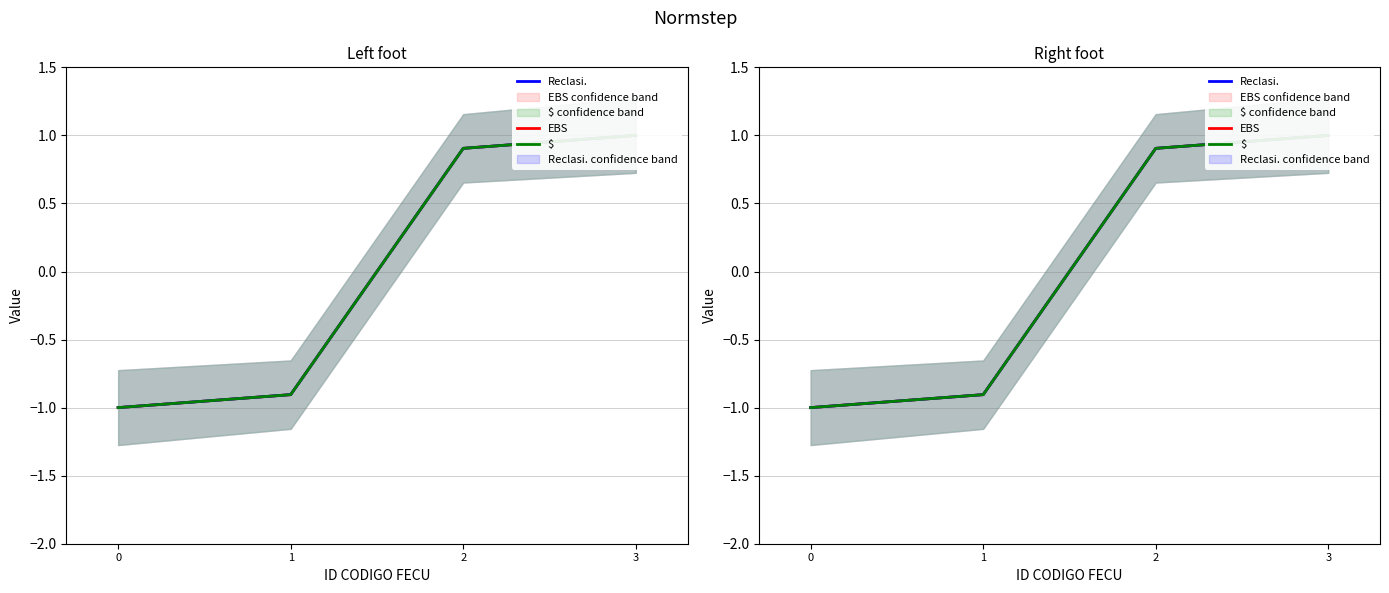

Between which two adjacent categories do $ and EBS first intersect?

1 and 2